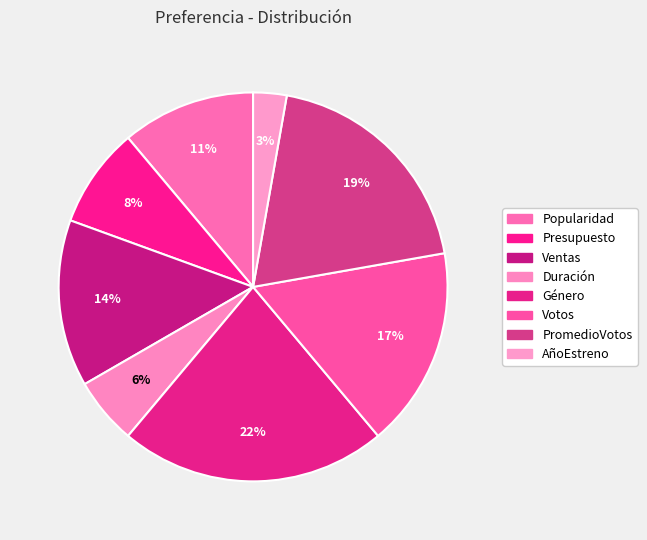

What is the largest slice in the pie chart?

Género